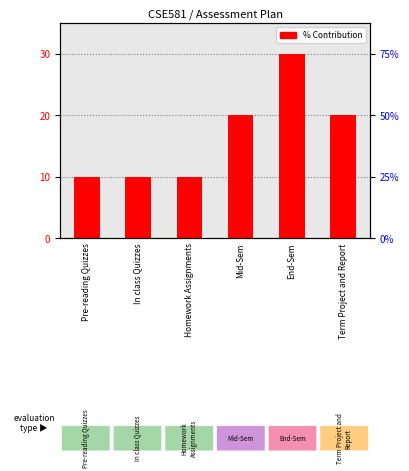

What is the sum of all values?

100